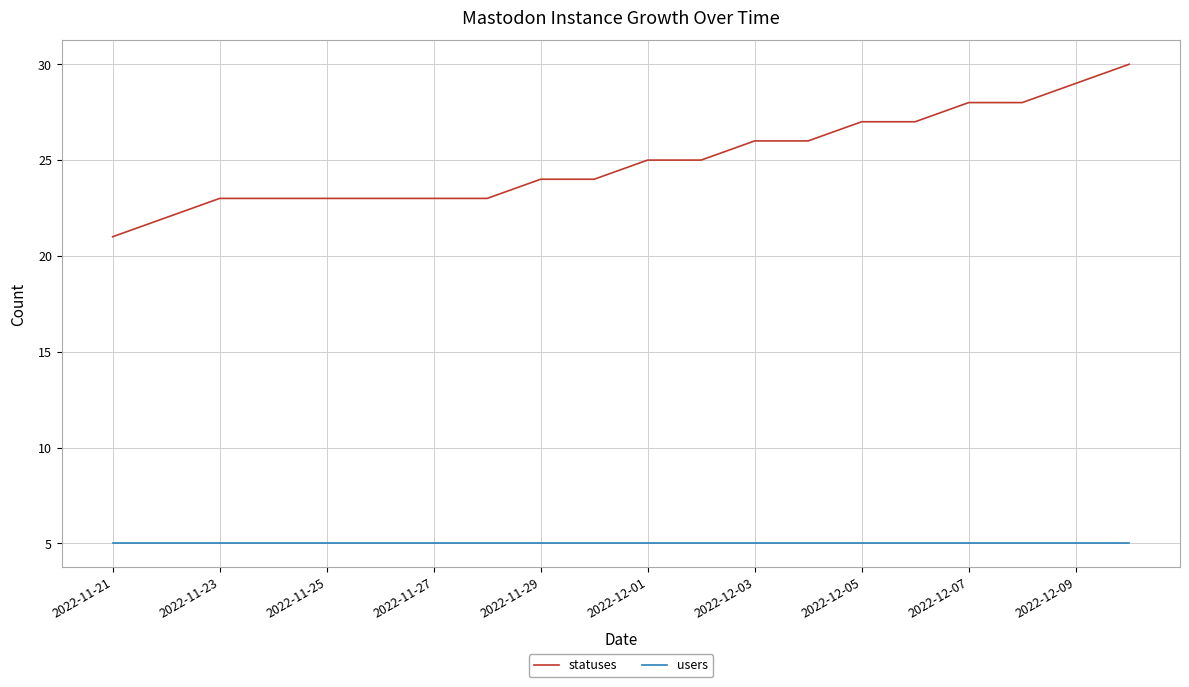

Which series has the widest spread of values?

statuses